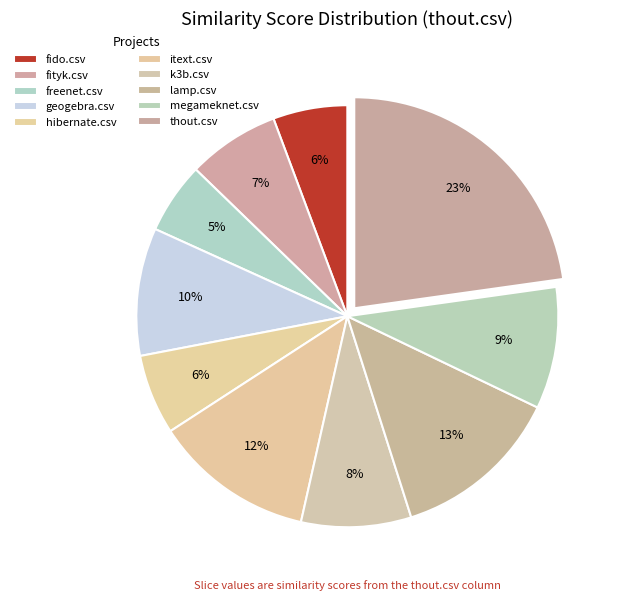

How many segments does this pie chart have?

10